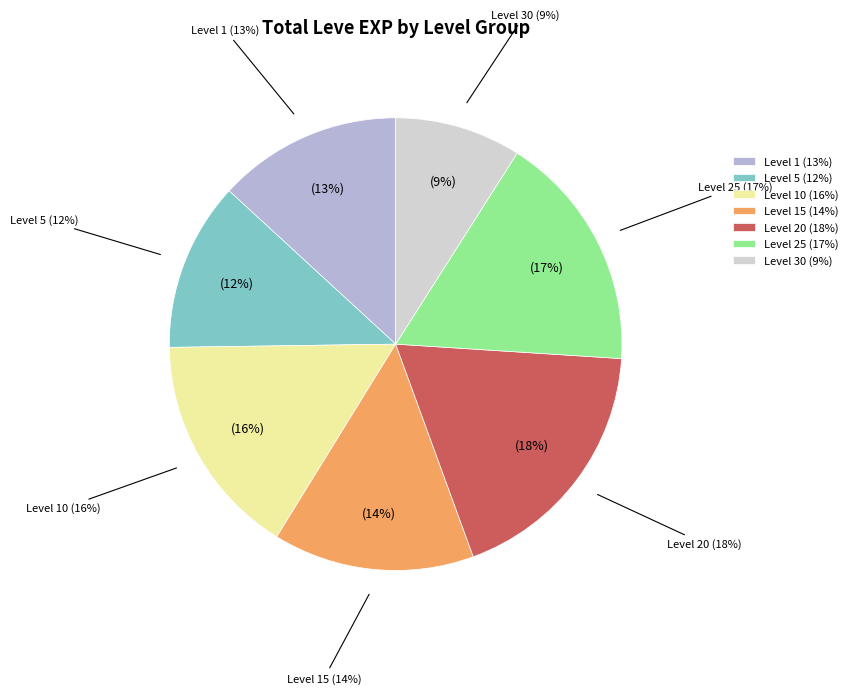

Is there a majority slice in this chart?

No